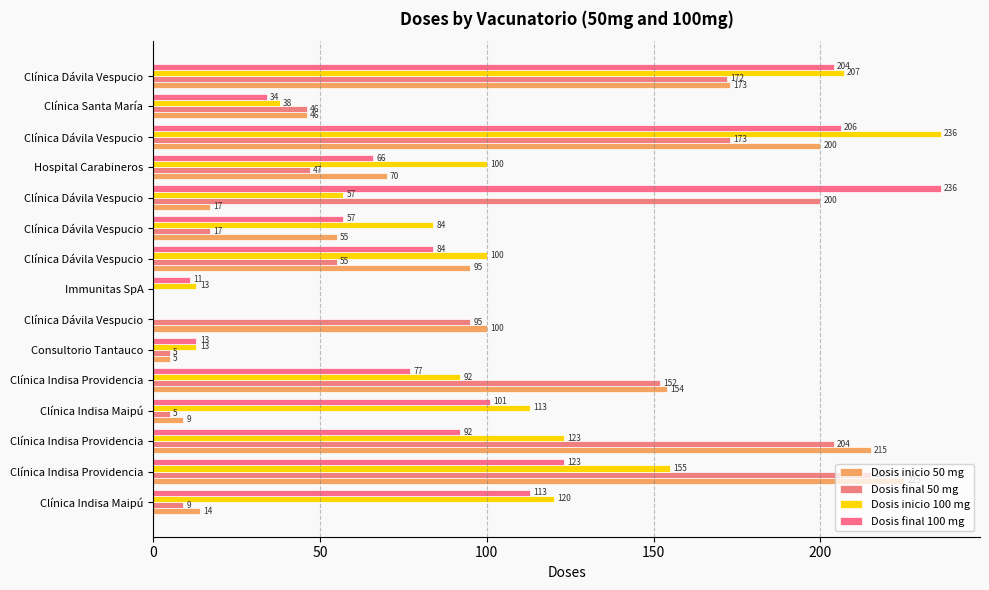

What is the label of the 7th bar from the right?

Clínica Dávila Vespucio